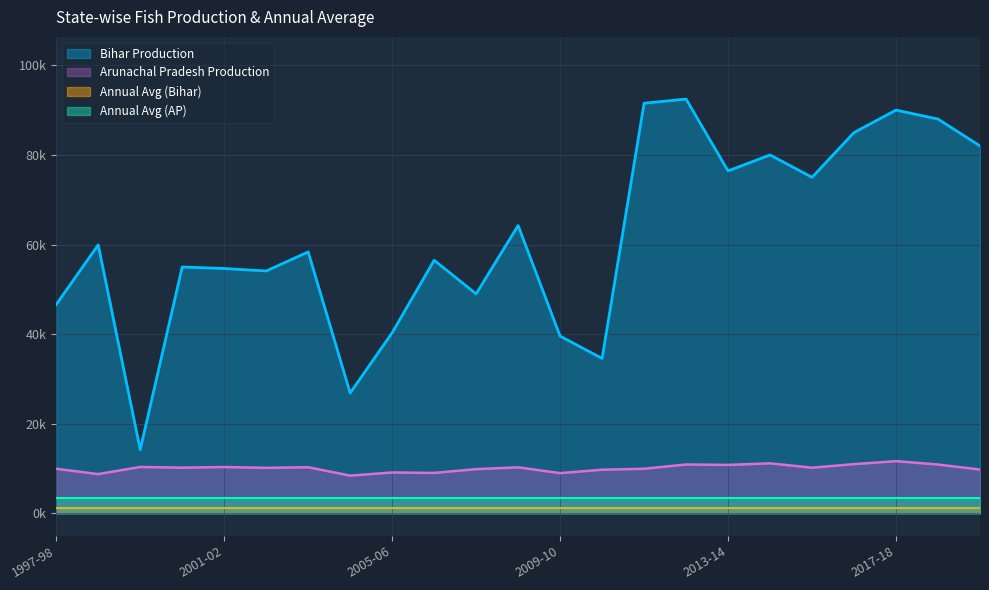

Count the number of categories in the chart.

23